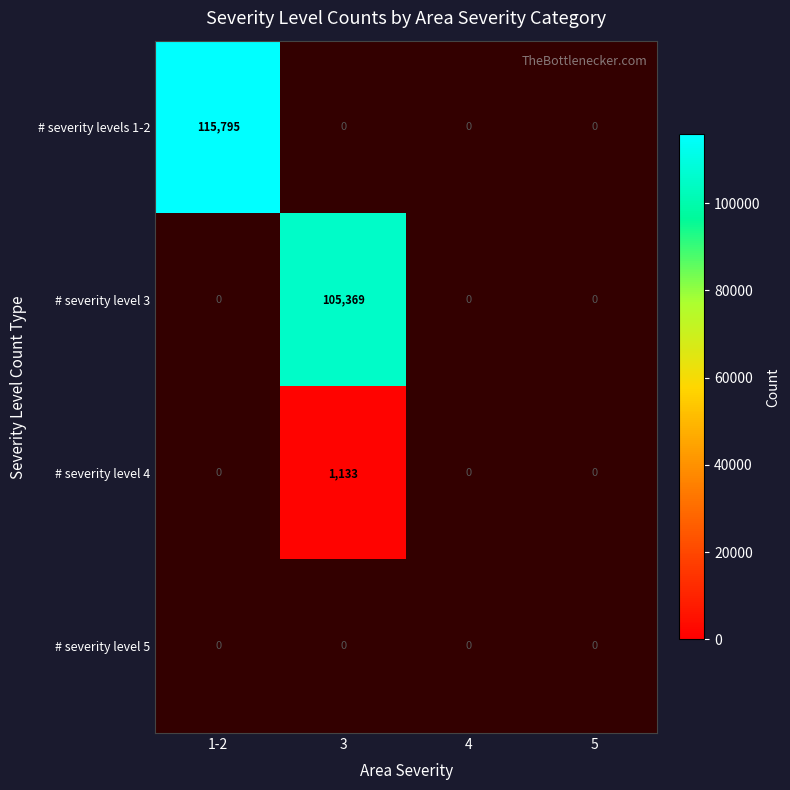

What is the maximum value shown in the chart?

115794.6